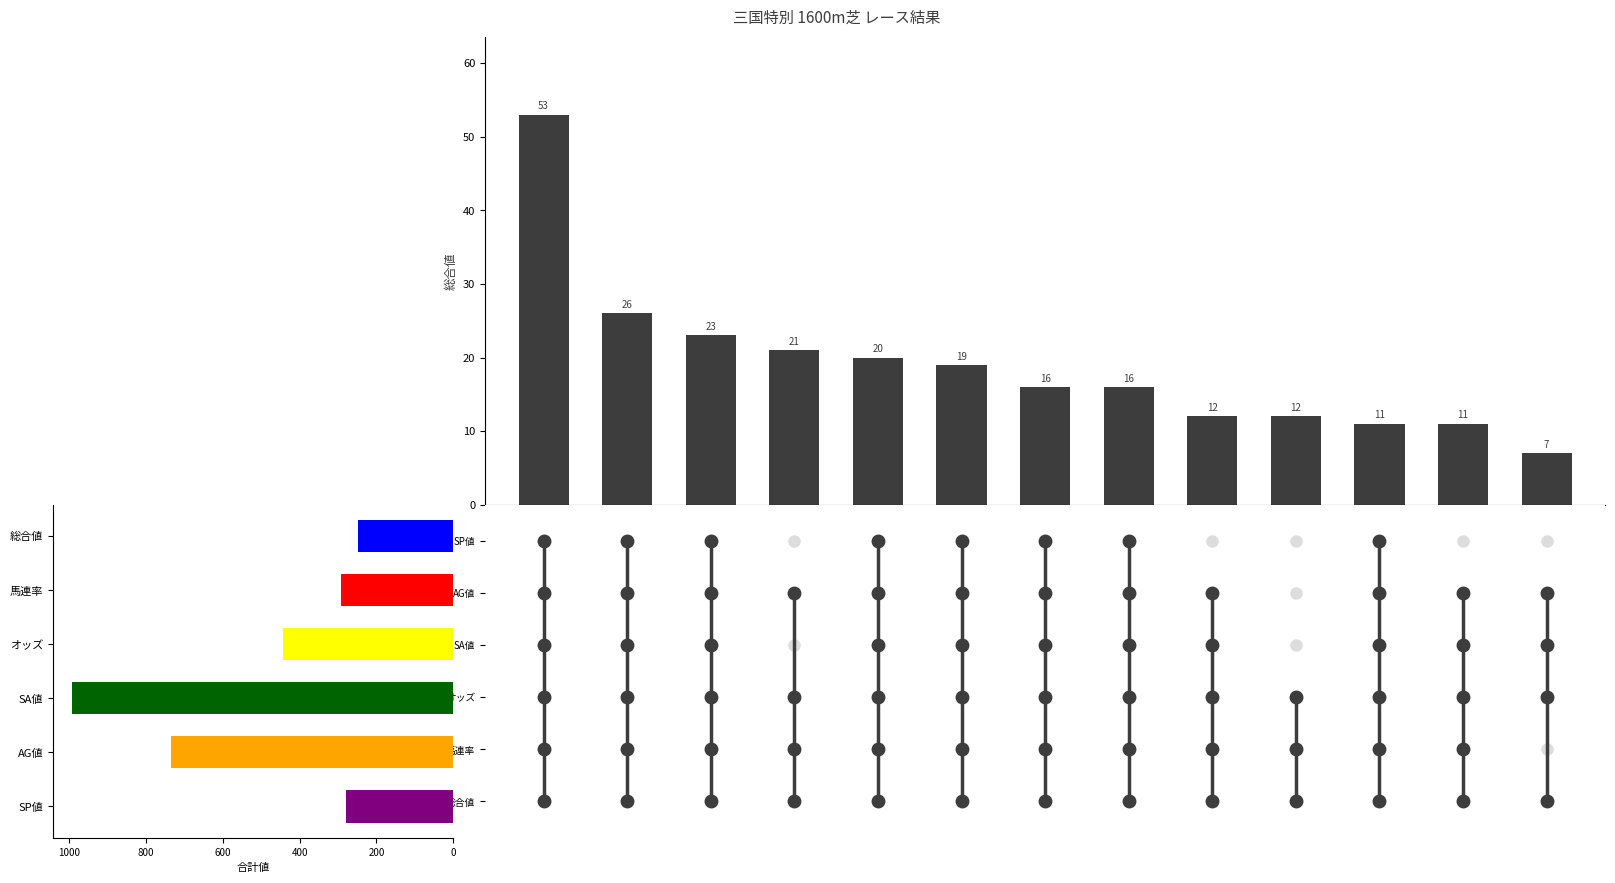

How many bars are there in total?

13